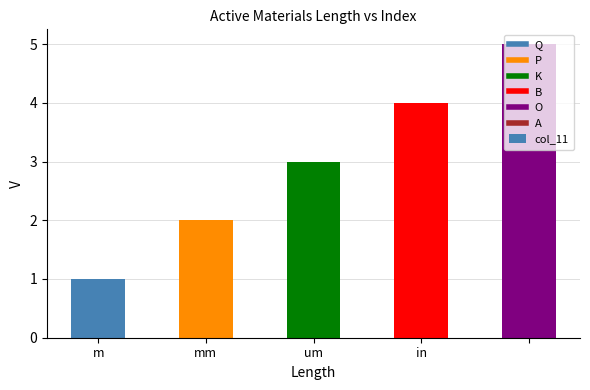

What is the maximum value shown in the chart?

5